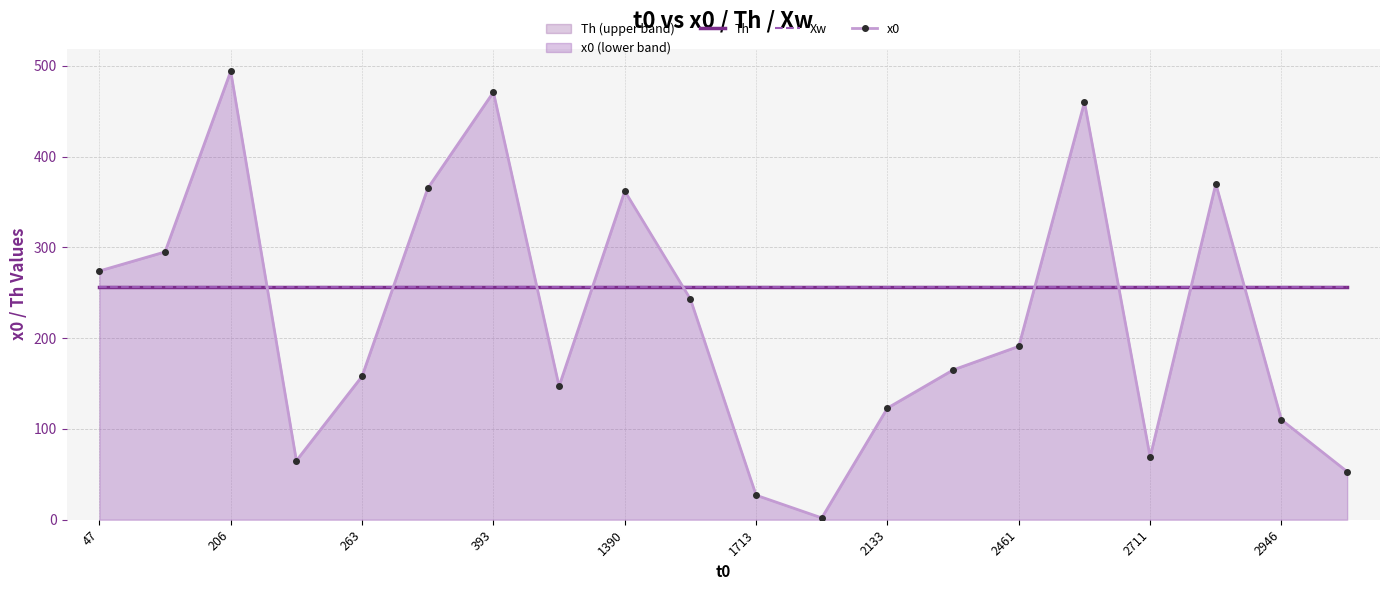

Where is Xw nearest to the value 256?

47